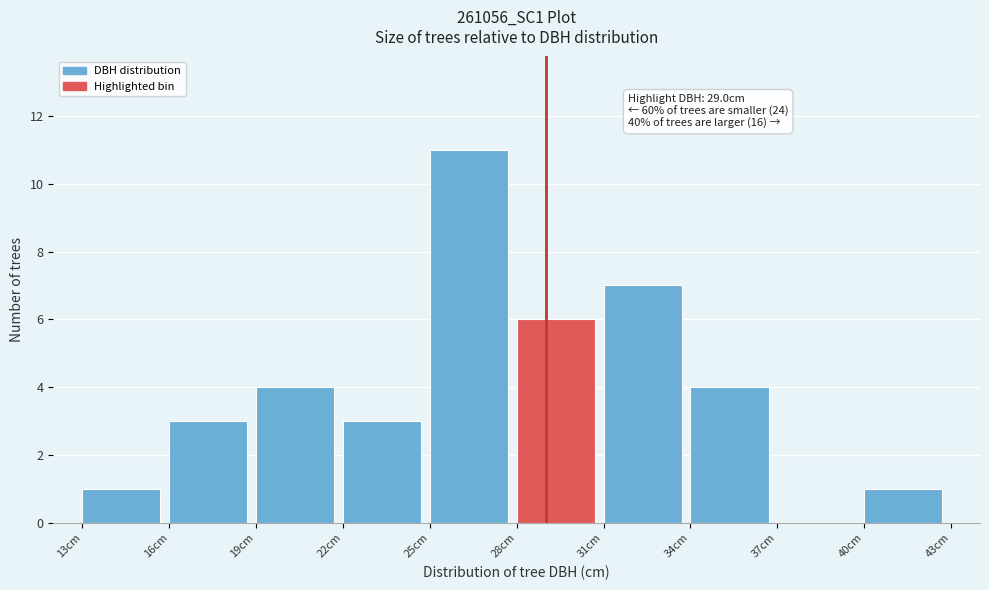

Over which range of the x-axis is the bar tallest?

25 to 28